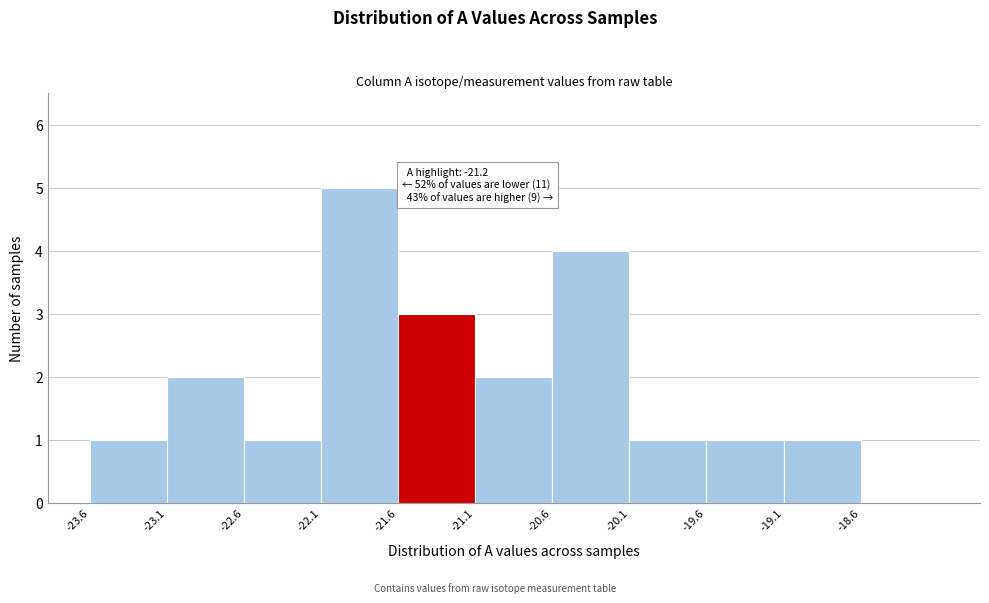

Which range on the x-axis has the tallest bar?

-22.15 to -21.65